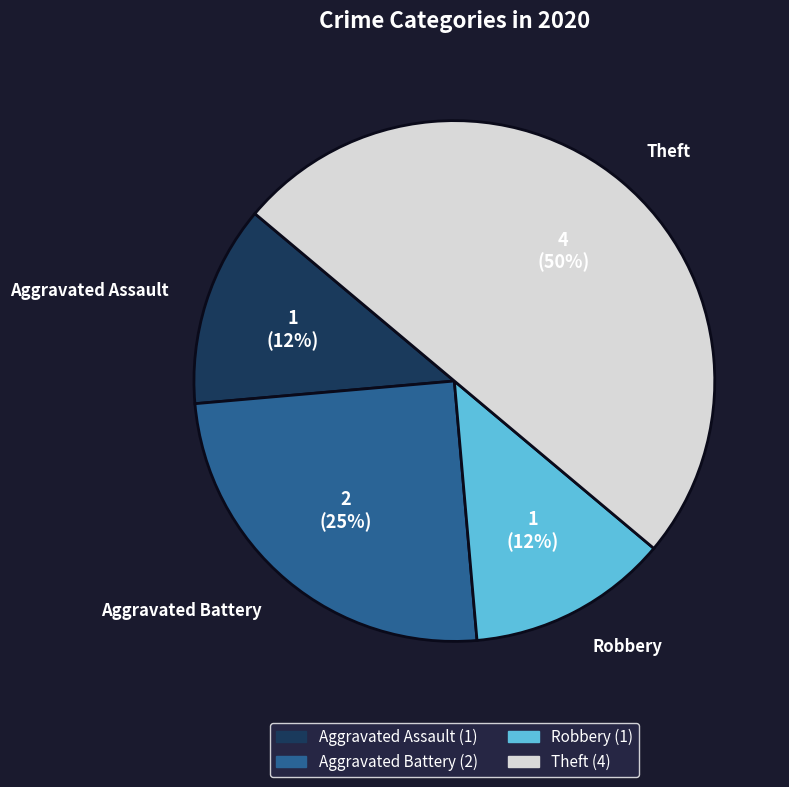

The Robbery slice represents 12% of the pie. True or false?

True